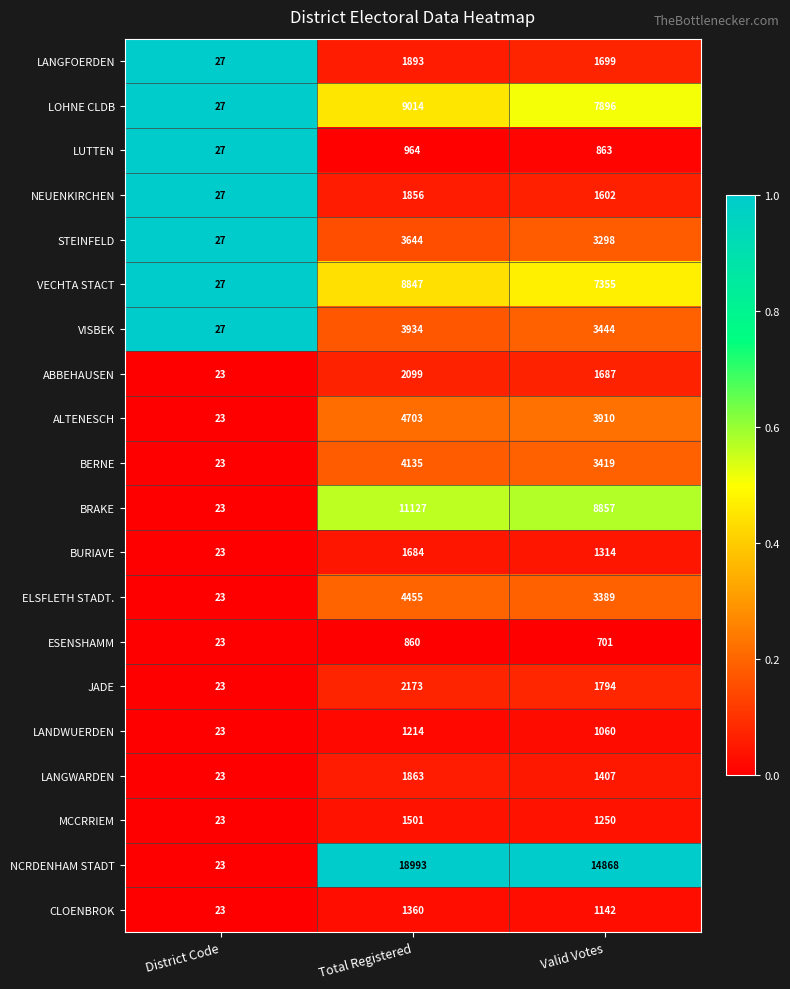

At which category does the chart reach its minimum across all series?

District Code